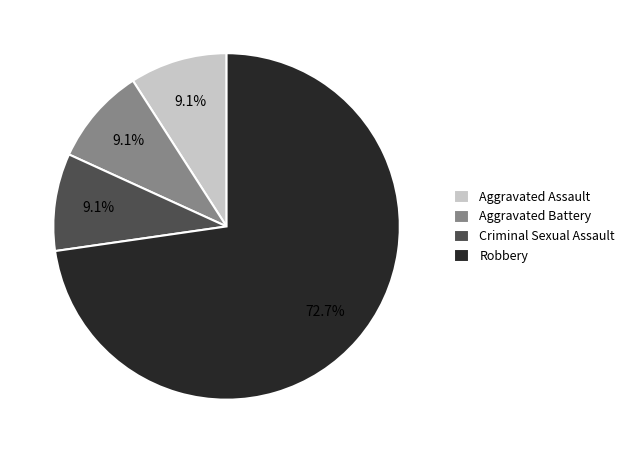

How many slices are in this pie chart?

4